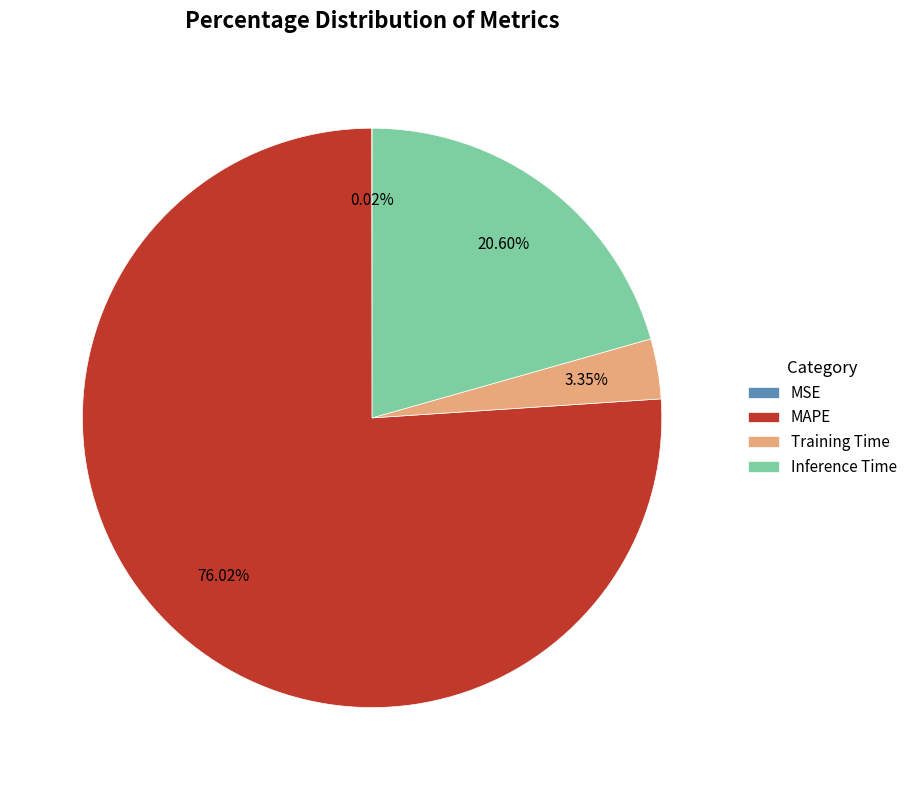

Does MAPE account for over 50% of the chart?

Yes